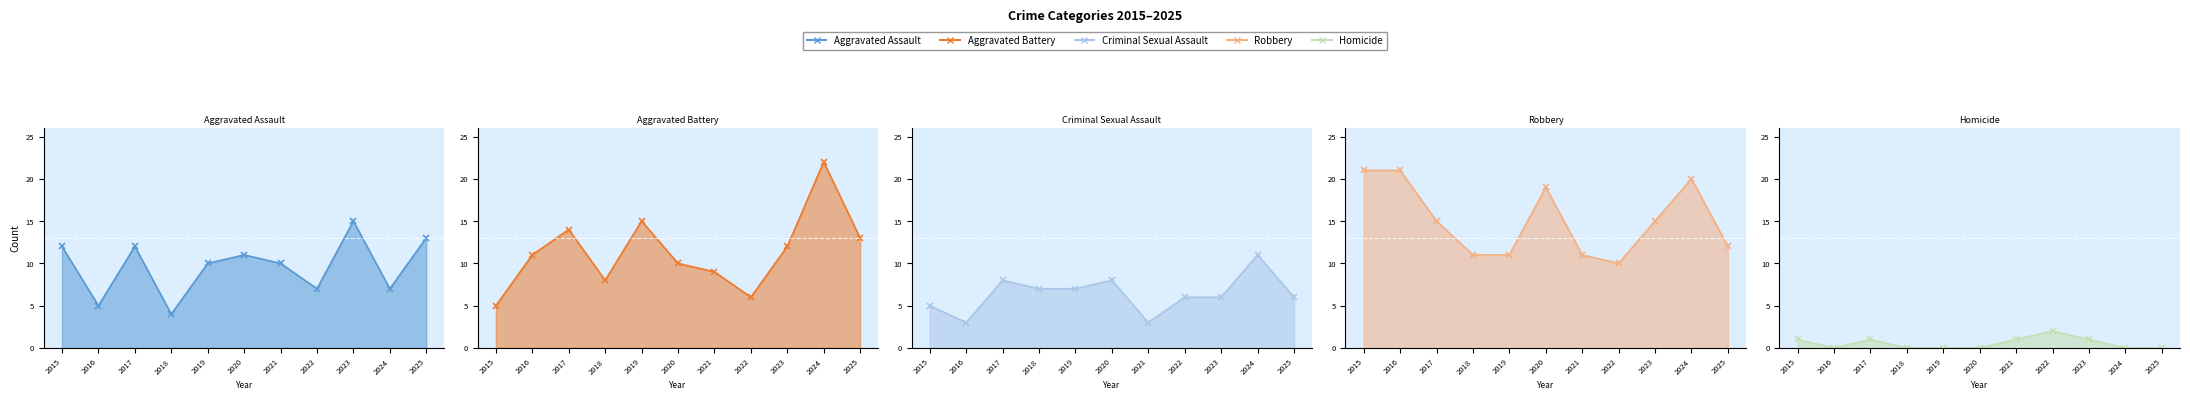

How many interior local valleys does the Homicide line series have?

1